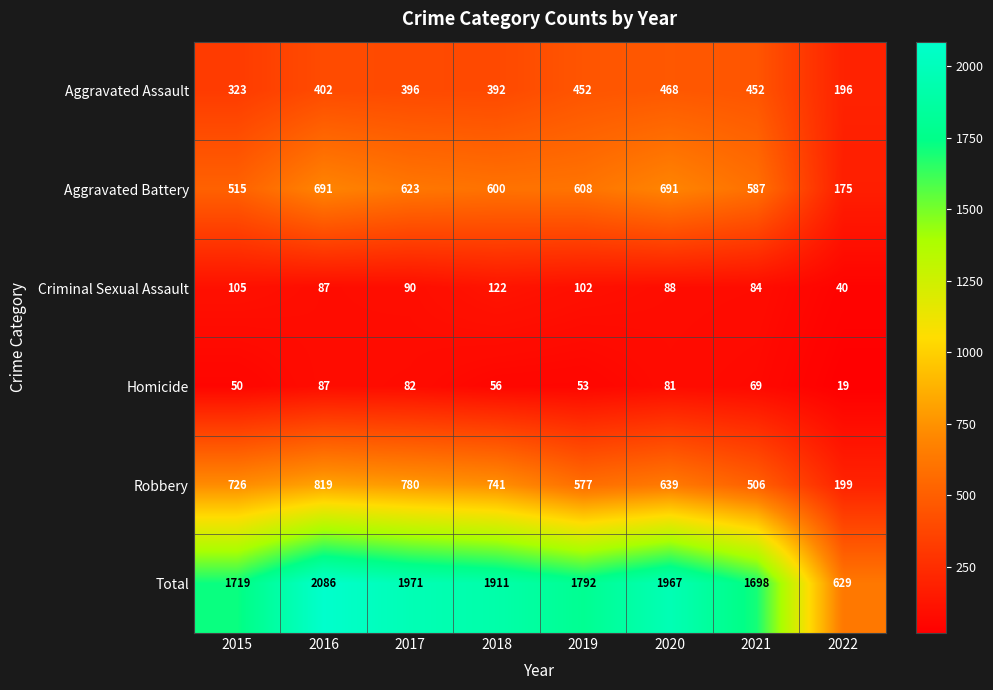

What is the highest value of the Total series?

2086